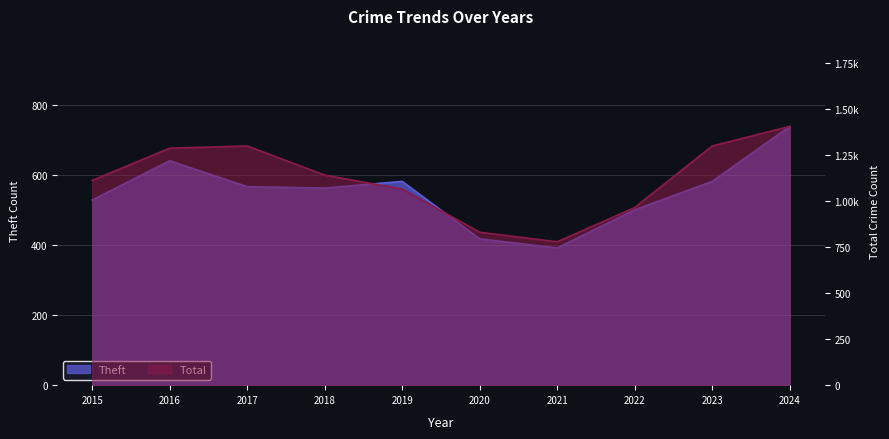

Where does the Total series first go above 1140?

2016